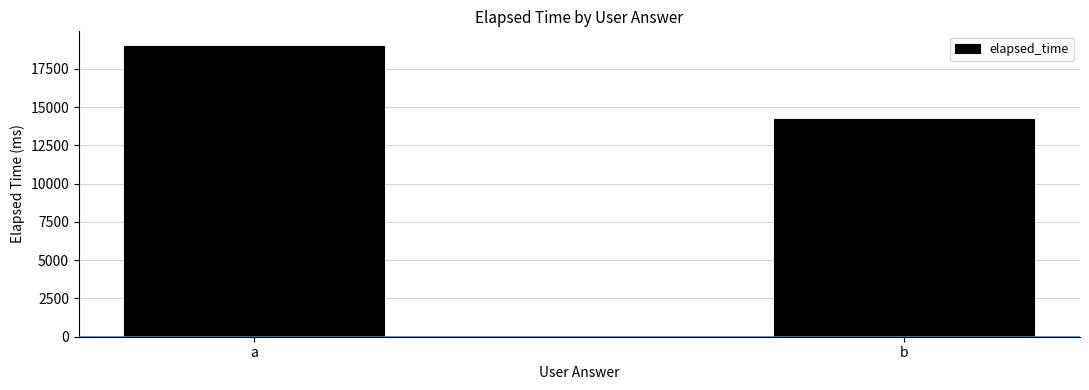

What is the average value?

16625